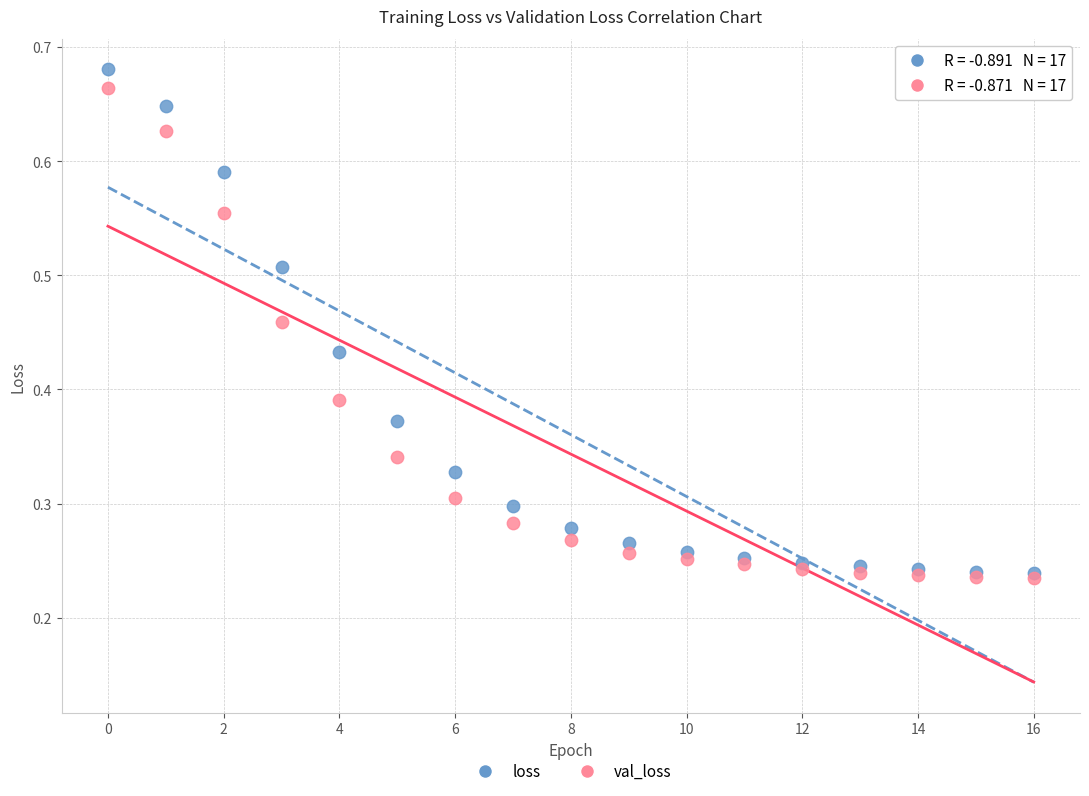

Which series contains the highest Y value?

loss